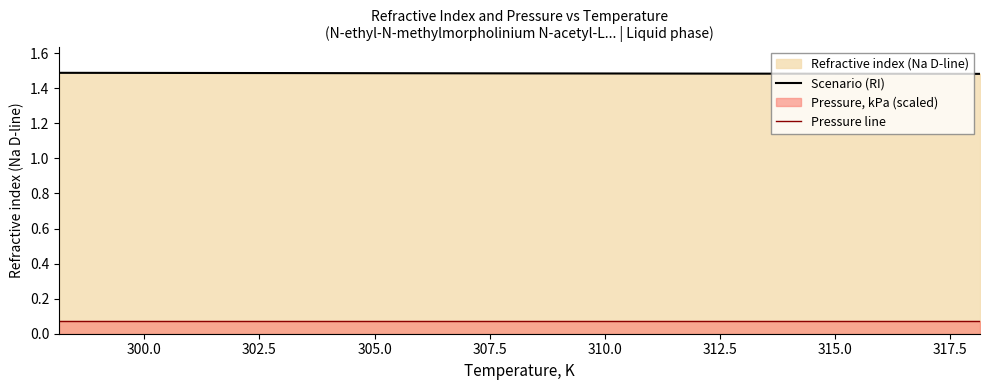

Rank the series by their average value, from lowest to highest.

Pressure line, Scenario (RI)